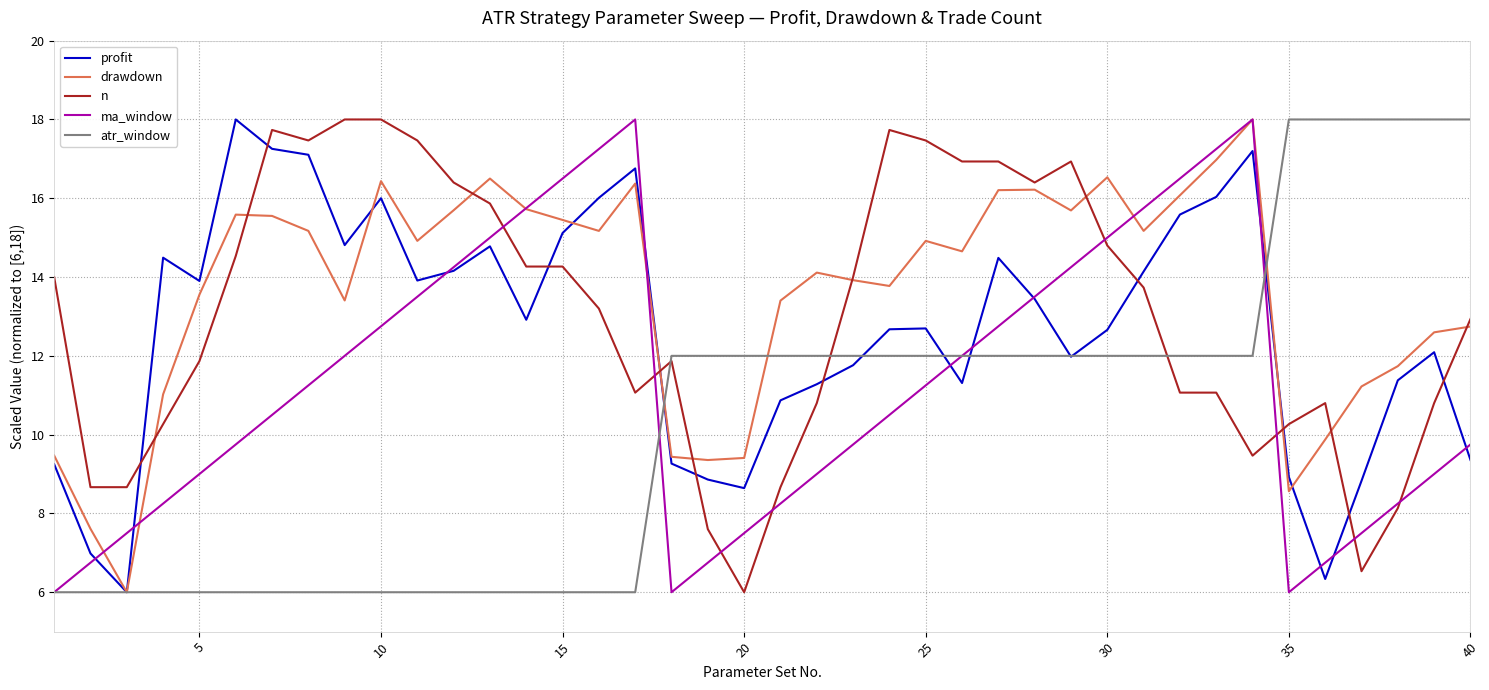

True or false: profit and atr_window intersect in this chart.

True